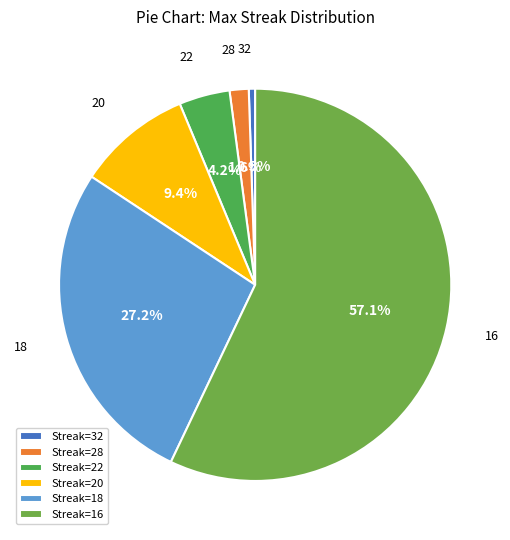

What is the largest slice in the pie chart?

16